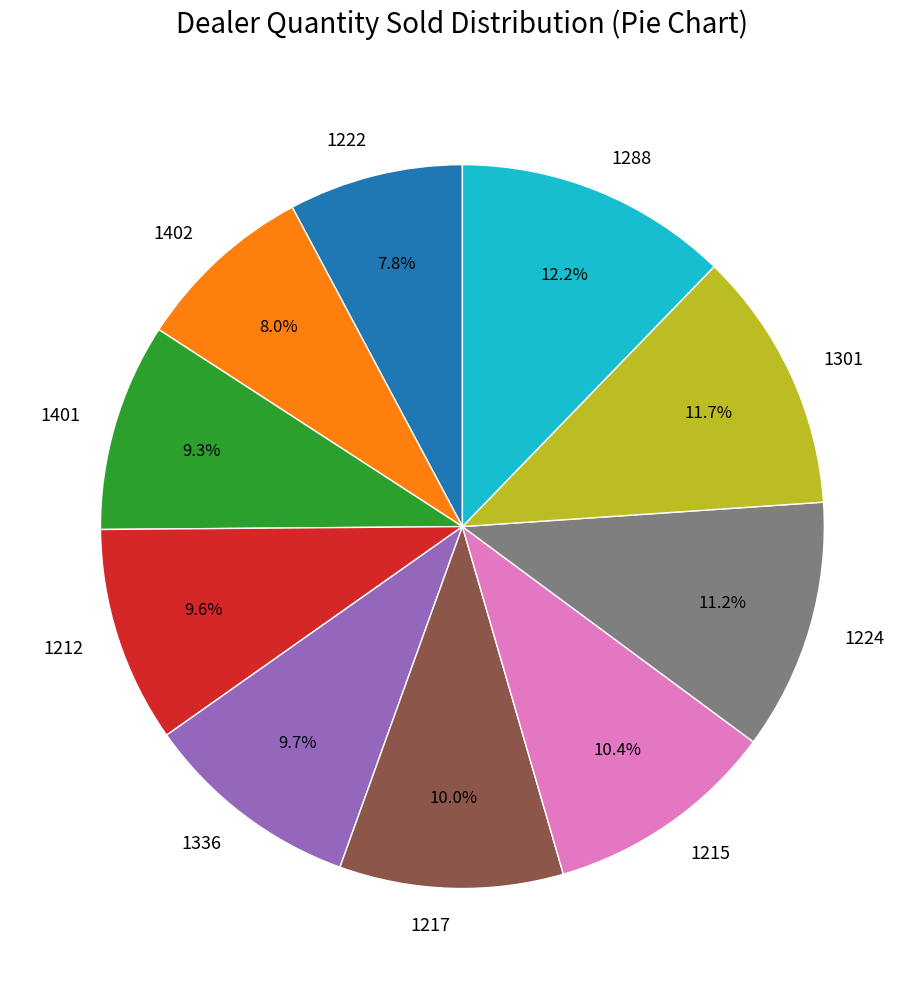

Combined, do 1212 and 1288 account for over 50%?

No